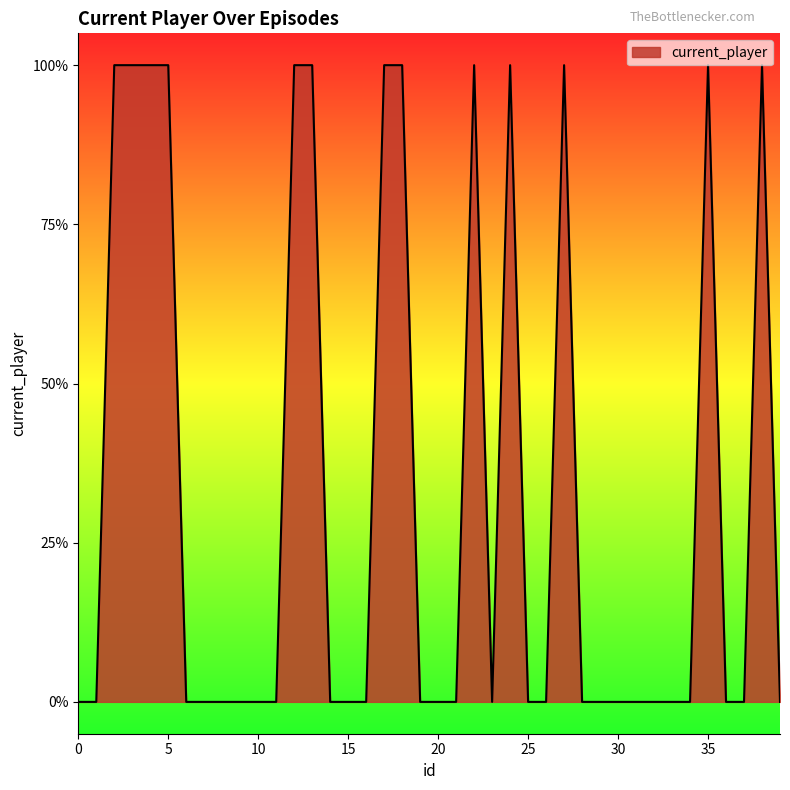

What is the sum of all values?

13